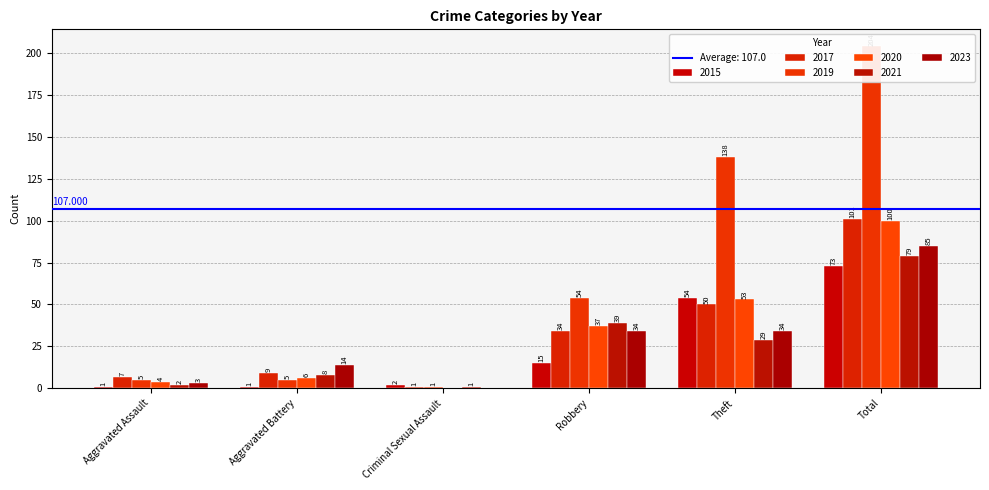

Does the chart contain stacked bars?

No